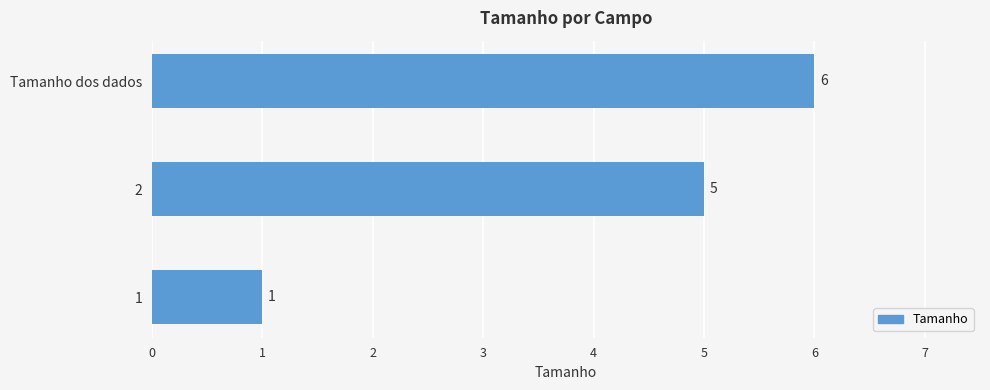

Reading top to bottom, transcribe all the data shown in this chart.

Tamanho dos dados=6	2=5	1=1